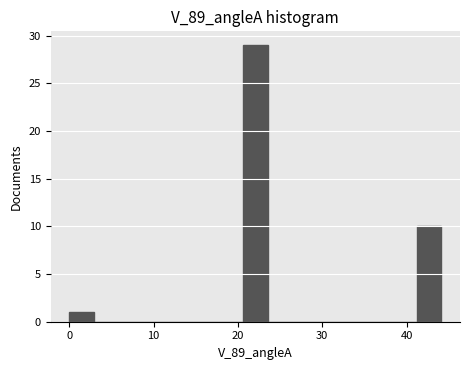

Around what value on the x-axis is the tallest bar? Give the approximate position of its centre, as read against the axis.

22